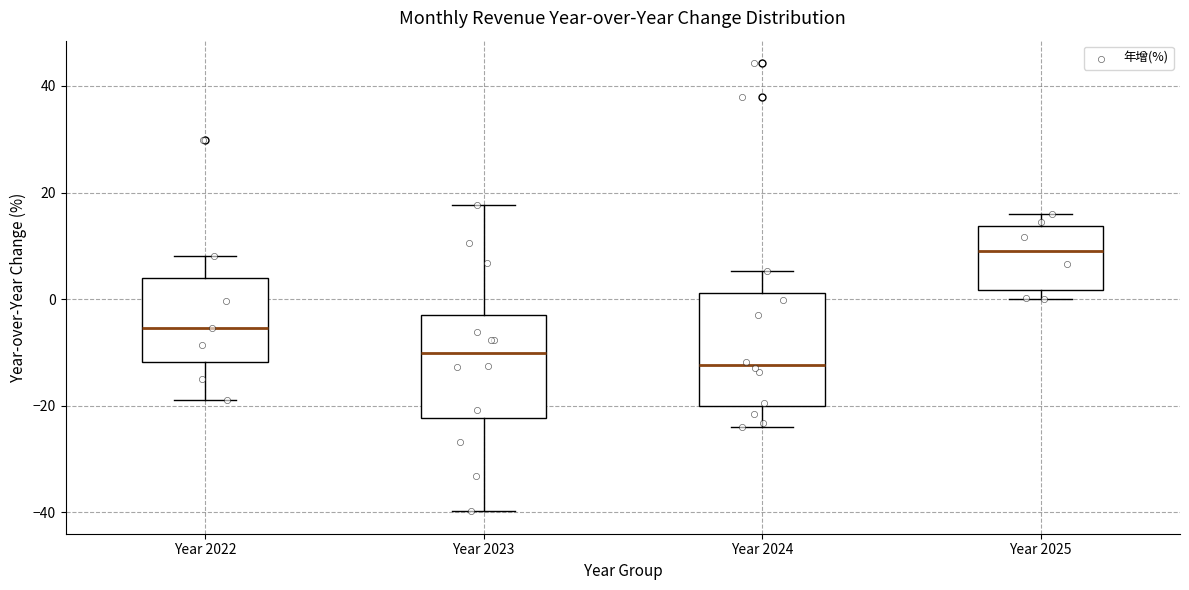

Which box has the lowest median line?

Year 2024